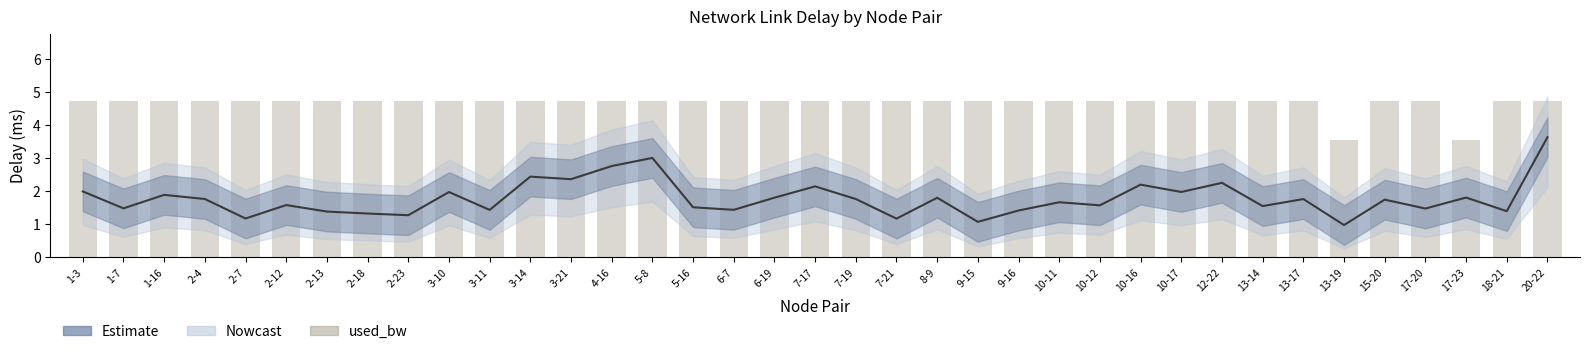

What is the label of the 13th bar from the right?

10-11